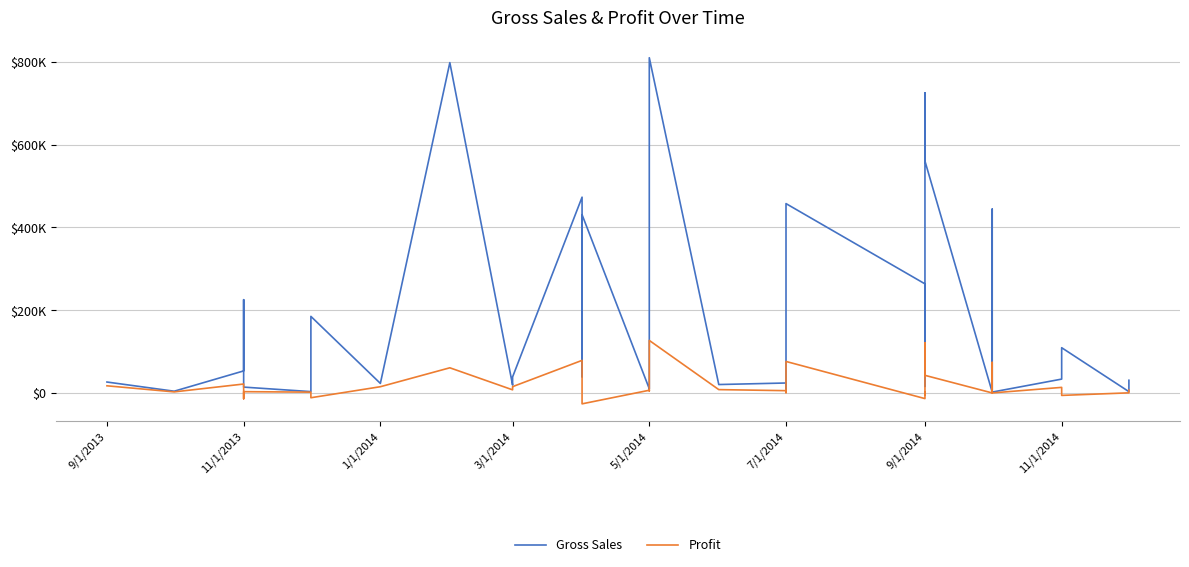

What is the difference between the Gross Sales values at 9/1/2014 and 3/1/2014?

240146.0